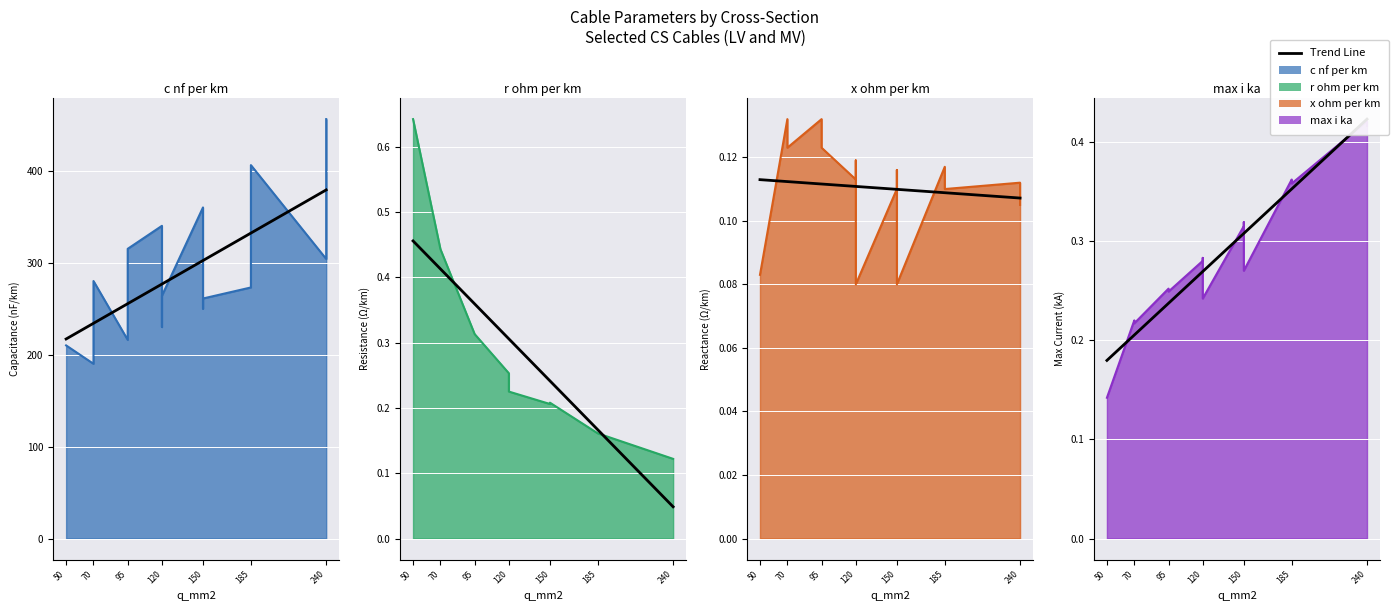

What is the greatest value displayed?

456.0